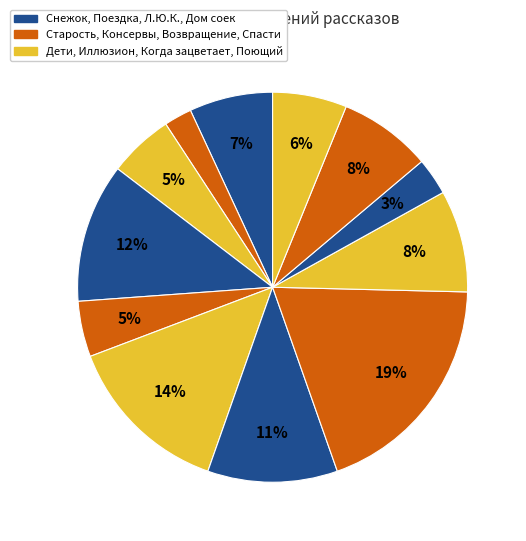

Count the number of slices in the pie.

12